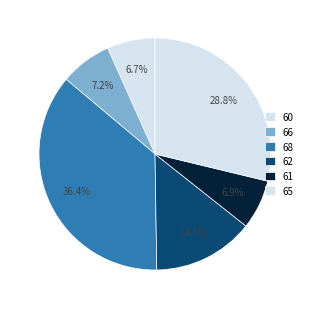

How many segments does this pie chart have?

6